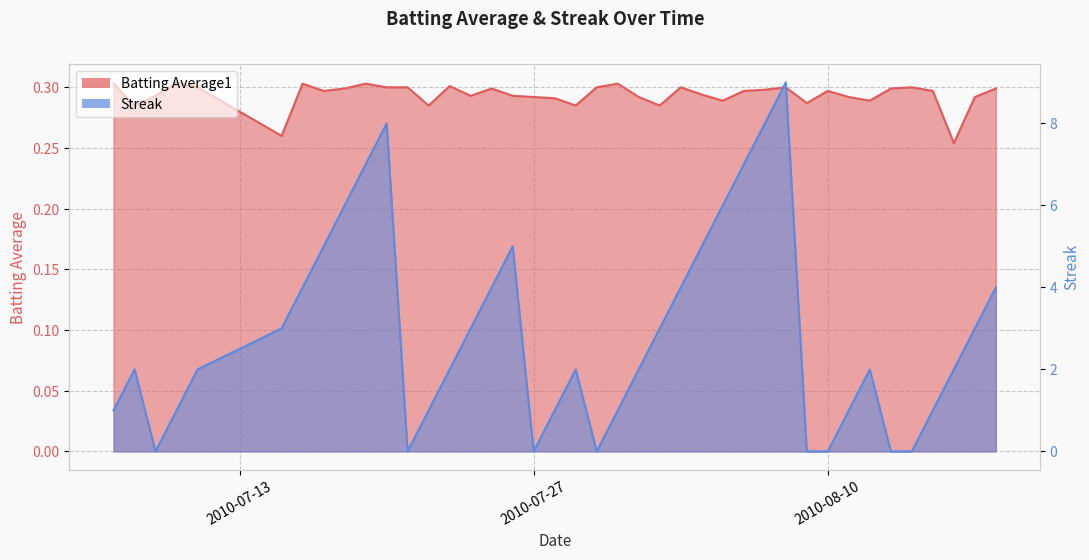

Rank the series by their maximum value, from lowest to highest.

Batting Average1, Streak